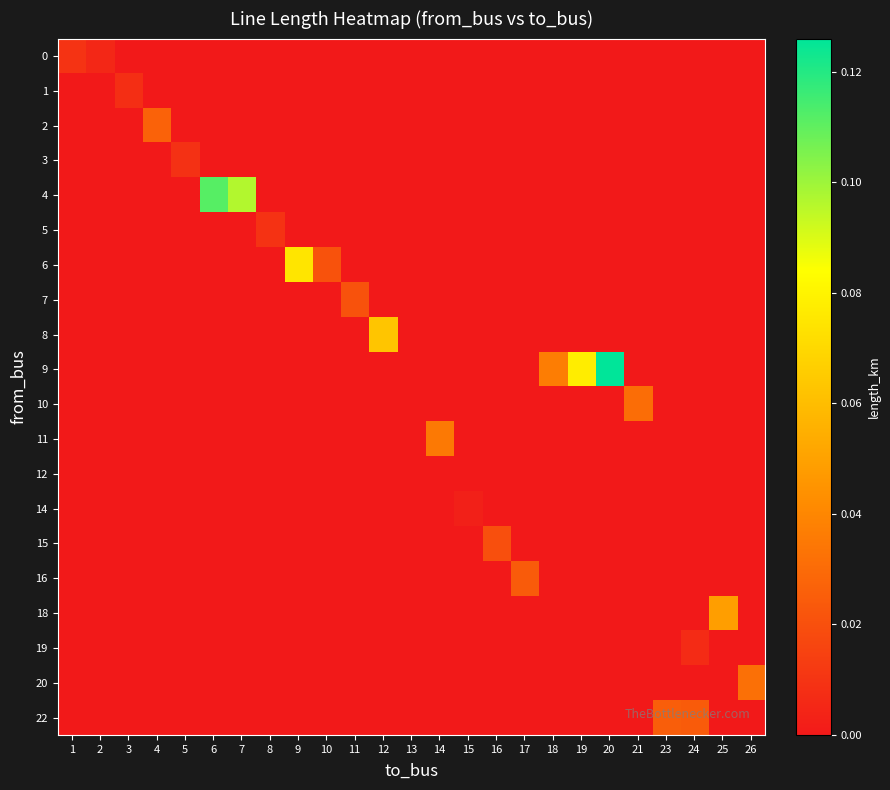

What is the maximum value shown in the chart?

0.1